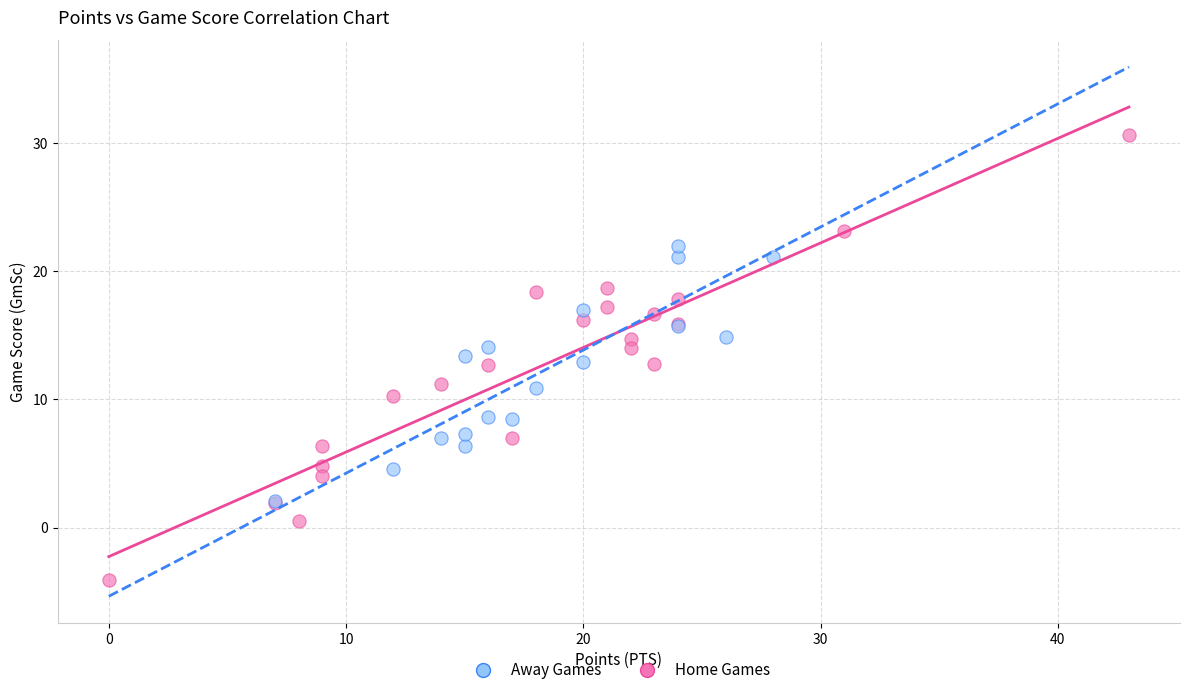

Which series contains the lowest Y value?

Home Games